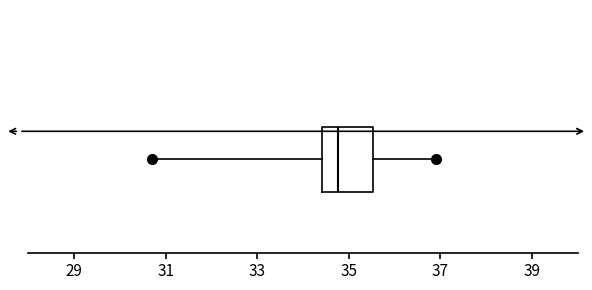

Where does the left whisker of the box end on the x-axis? The values are not printed on the chart, so give them approximately, as read against the axis.

30.6